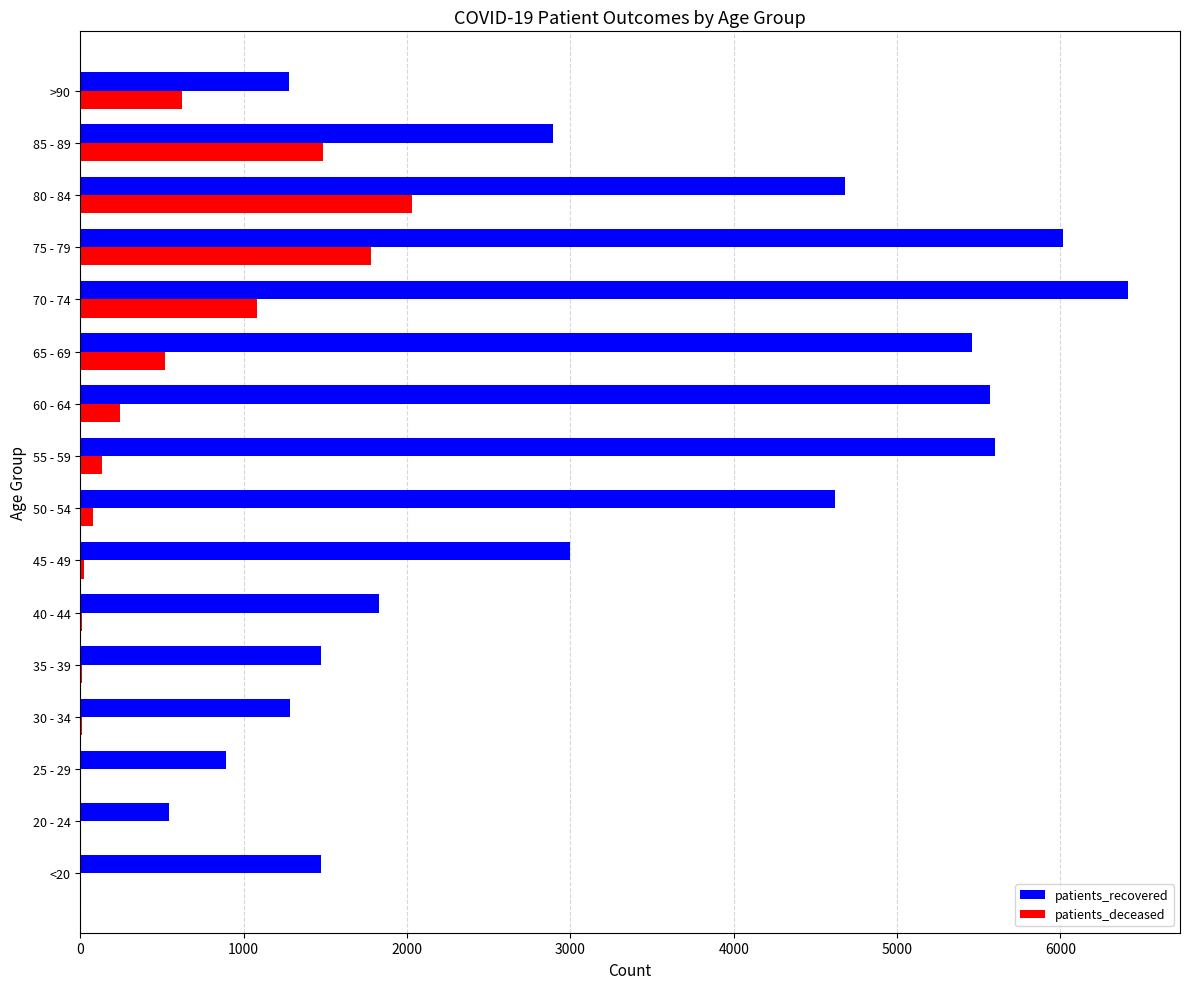

What is the sum of all patients_recovered values?

53023